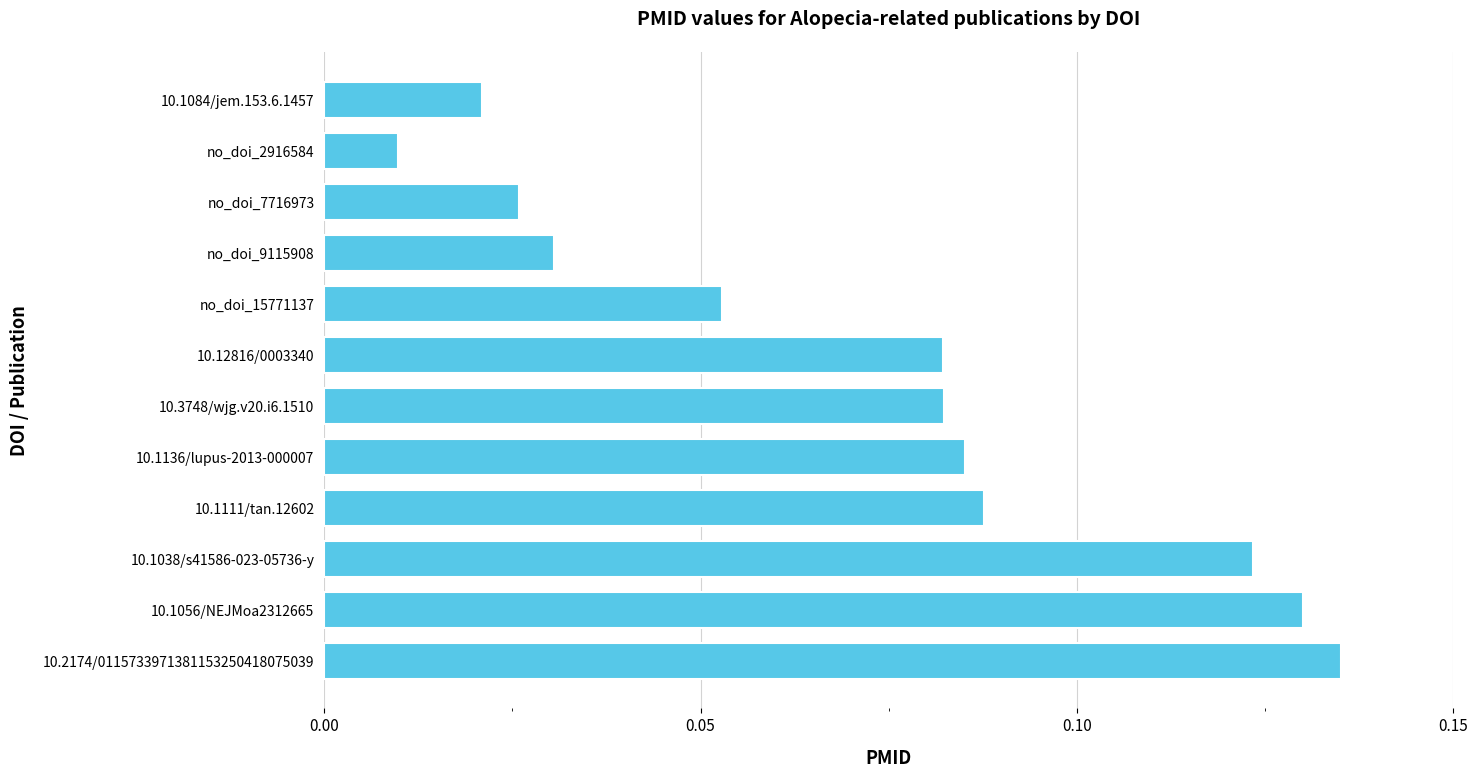

Where is the data nearest to the value 0?

no_doi_2916584